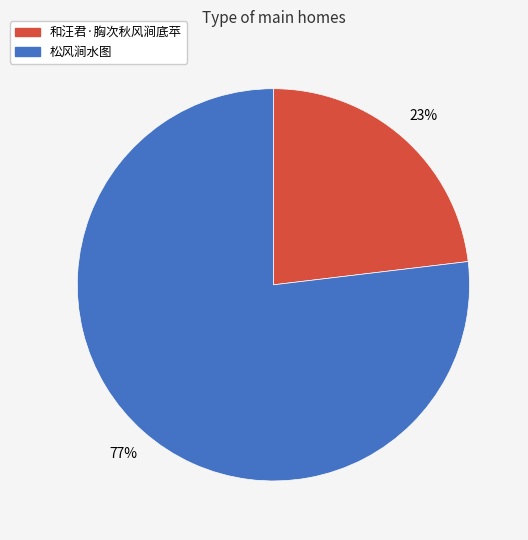

Which category has the biggest portion of the pie?

松风涧水图